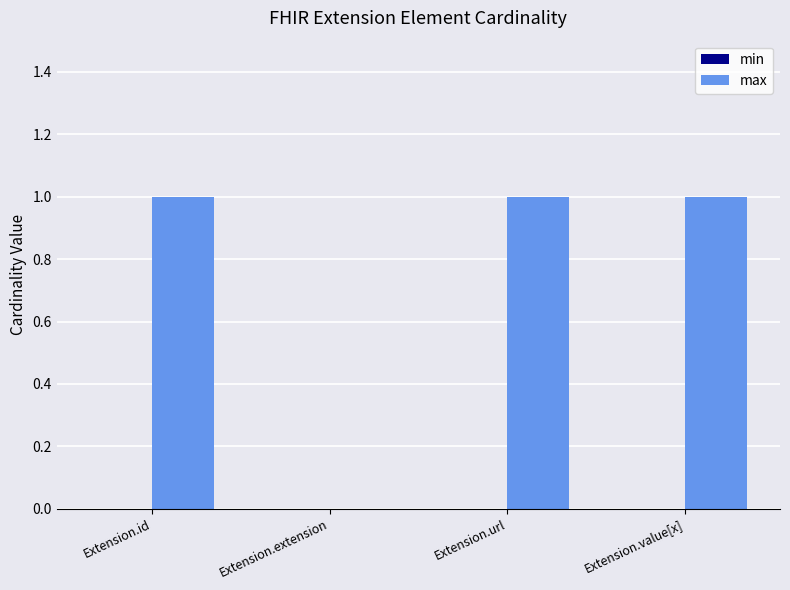

Which has a higher value, Extension.extension or Extension.id?

Extension.id